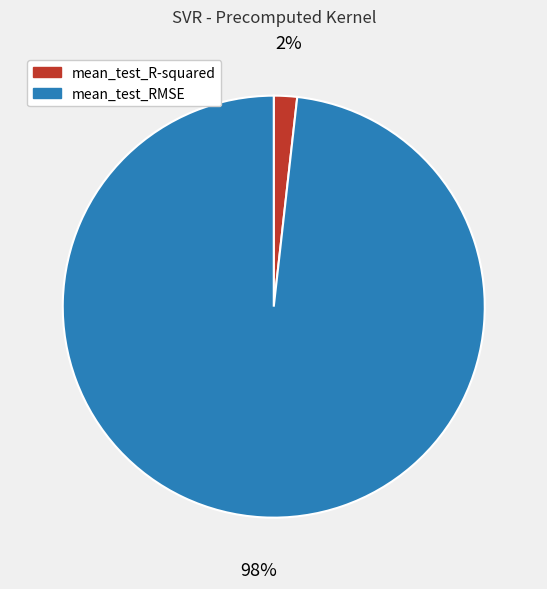

What percentage is the mean_test_RMSE slice, to the nearest percent?

98%